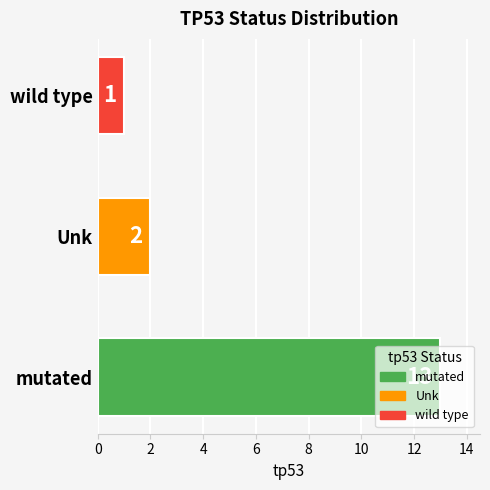

What is the change in value from mutated to wild type?

-12